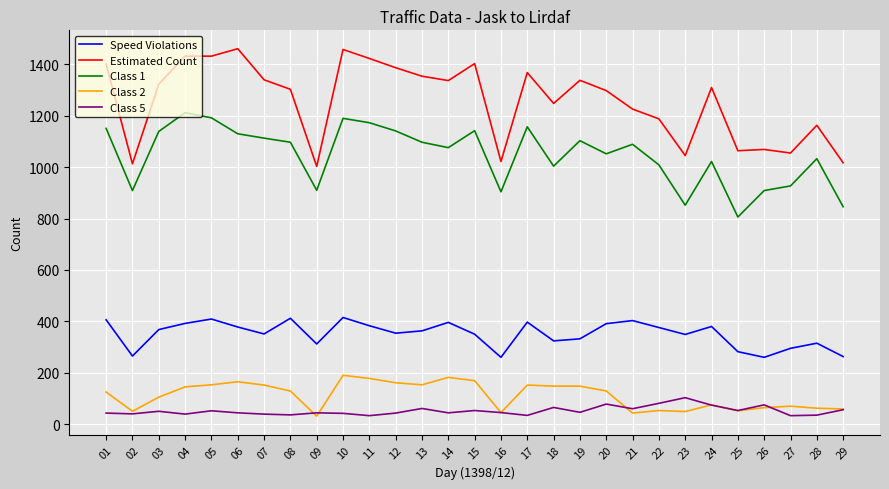

Which series has the largest total across all categories?

Estimated Count